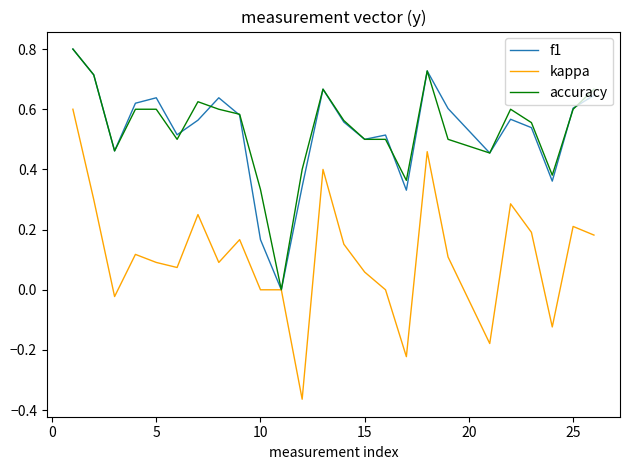

How many lines are shown in the chart?

3